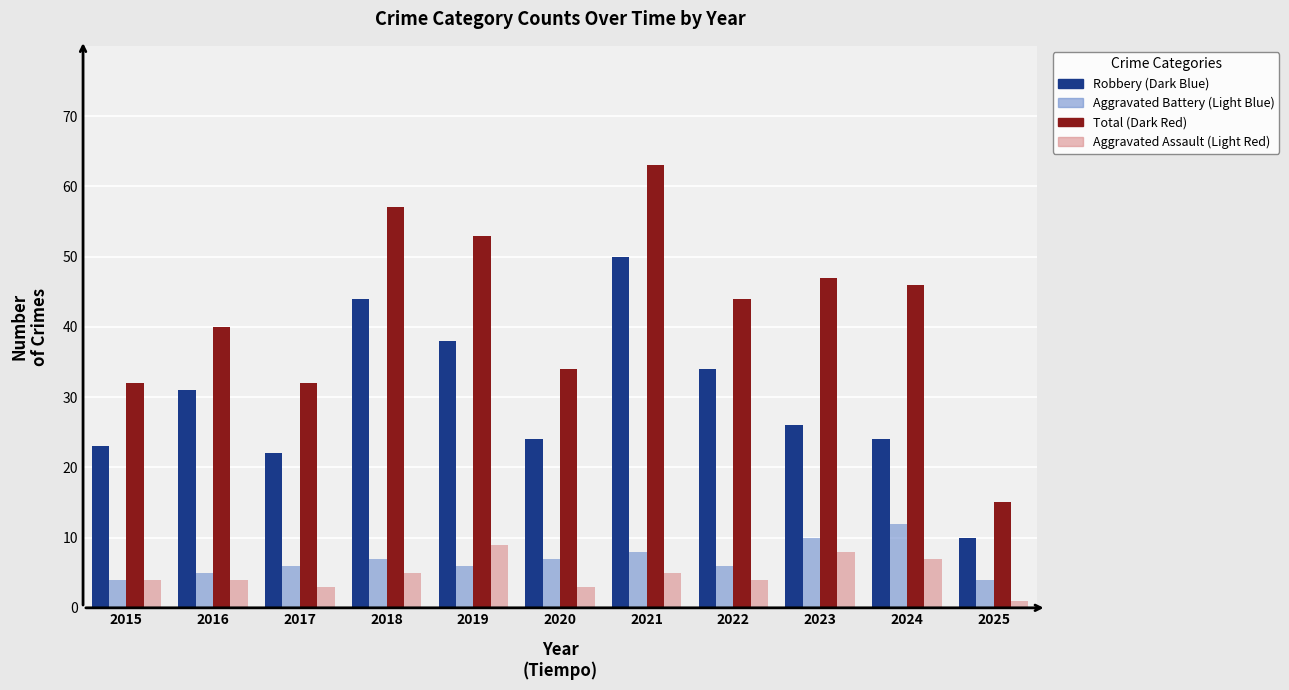

What is the greatest value displayed?

63